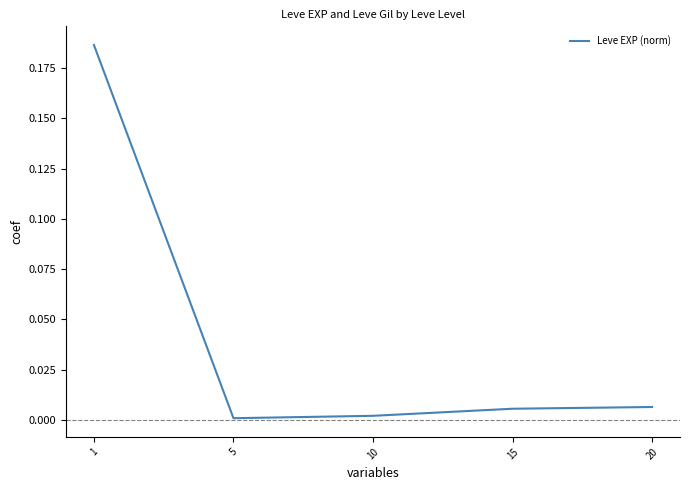

Which has a higher value, 10 or 20?

20